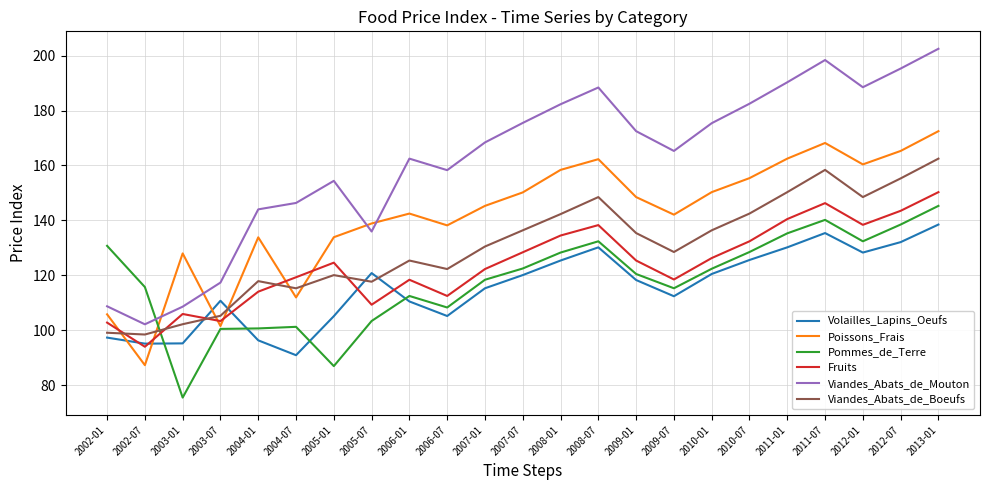

After their last crossing, which series has the higher values: Pommes_de_Terre or Poissons_Frais?

Poissons_Frais